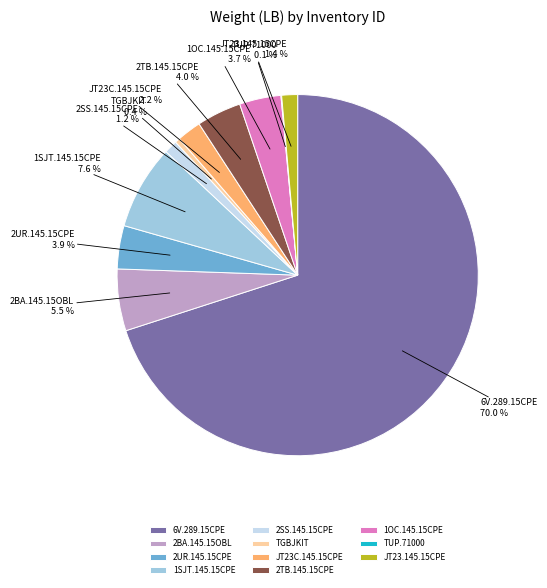

Is it true that 1SJT.145.15CPE is 2% of the pie?

False